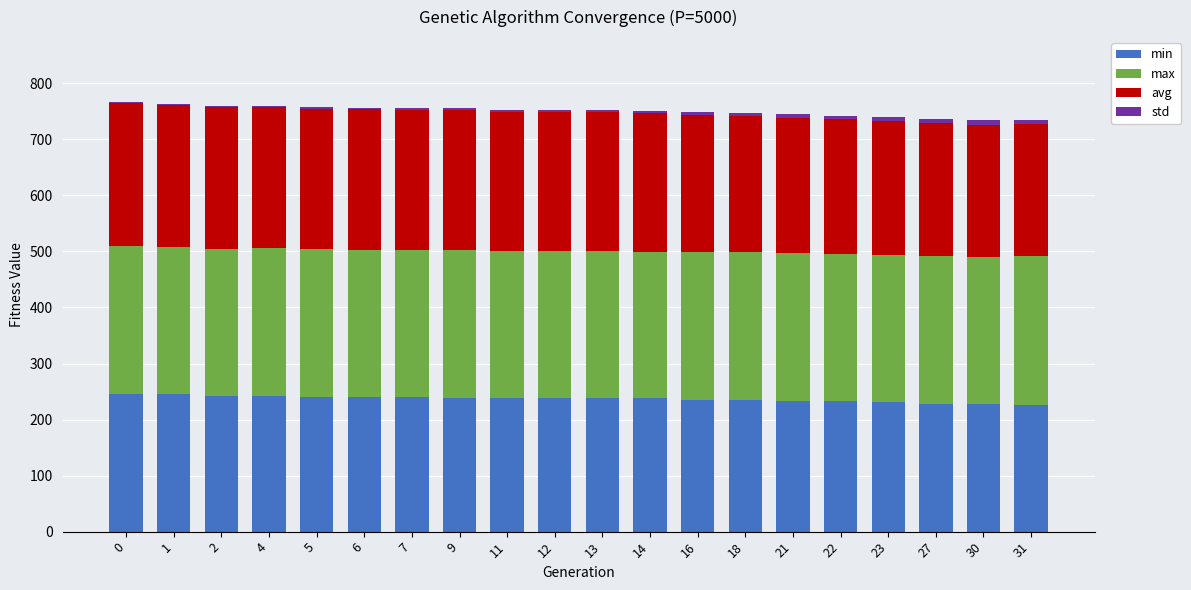

The value of min at 1 is 129.9. True or false?

False